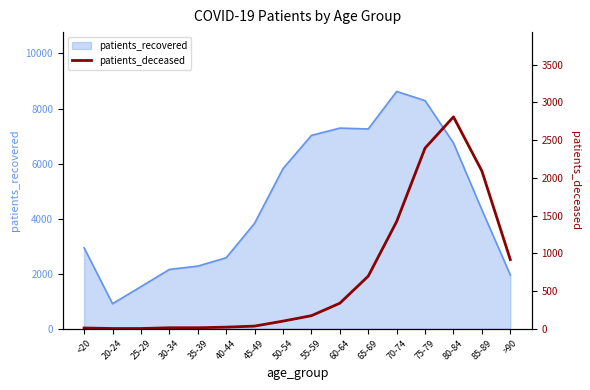

The value of patients_recovered at 40-44 is 2578. True or false?

True